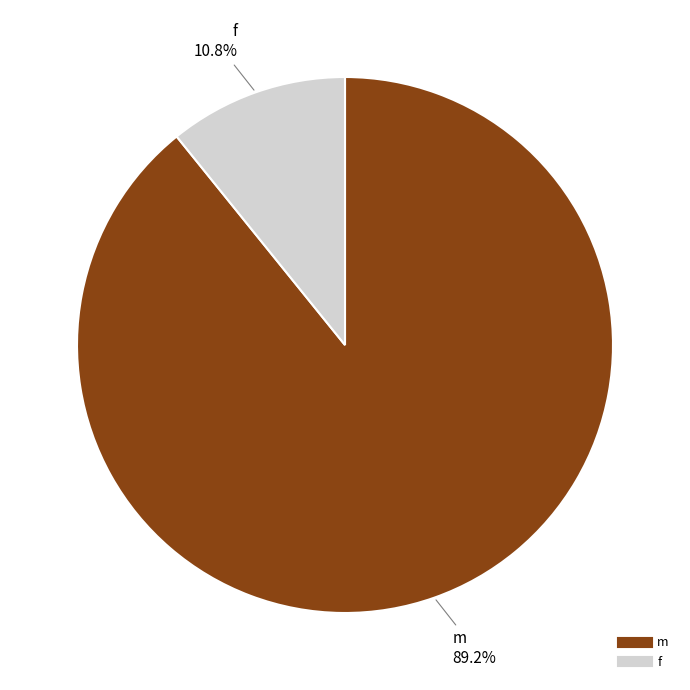

What is the total percentage of m and f?

100.0%